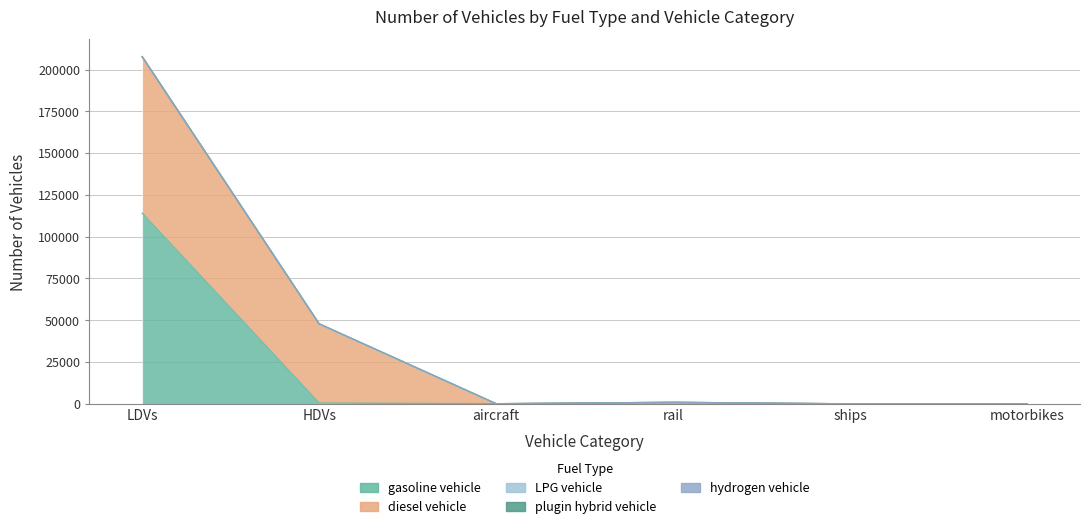

What is the total value across all series at aircraft?

70